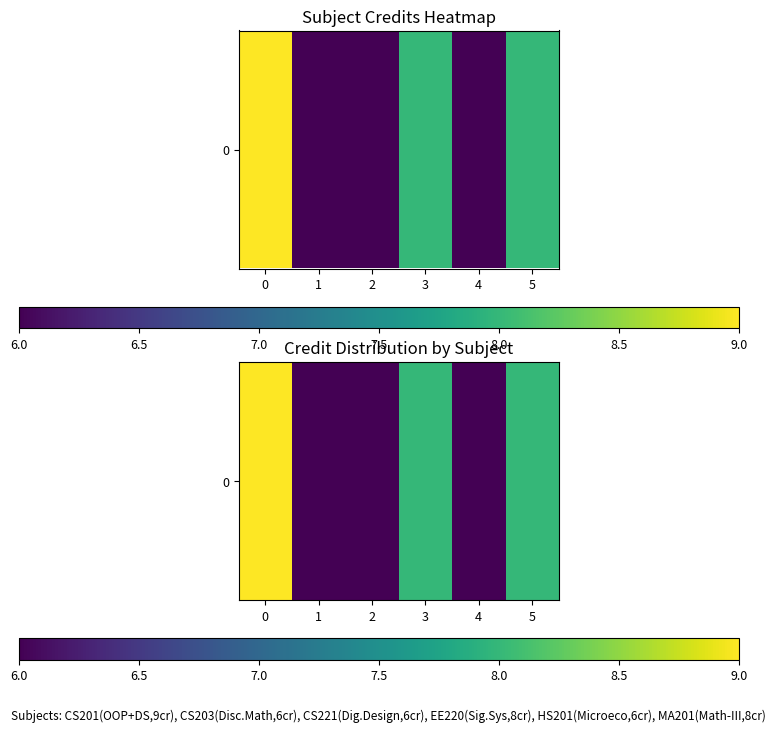

List the labels in order of value, largest first.

0, 3, 5, 1, 2, 4